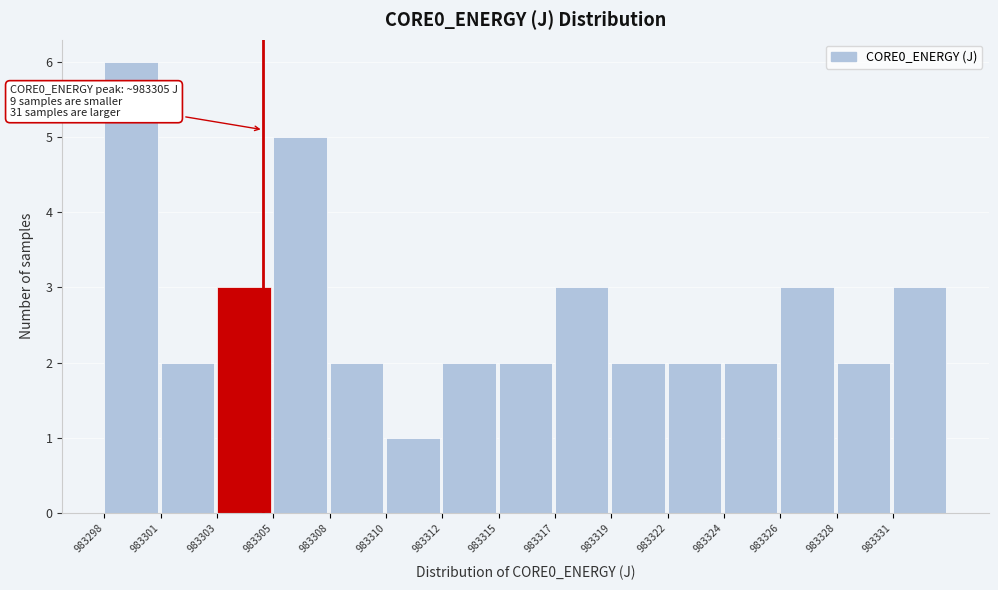

Reading left to right, list all the values displayed in this chart.

983298=6	983301=2	983303=3	983305=5	983308=2	983310=1	983312=2	983315=2	983317=3	983319=2	983322=2	983324=2	983326=3	983328=2	983331=3